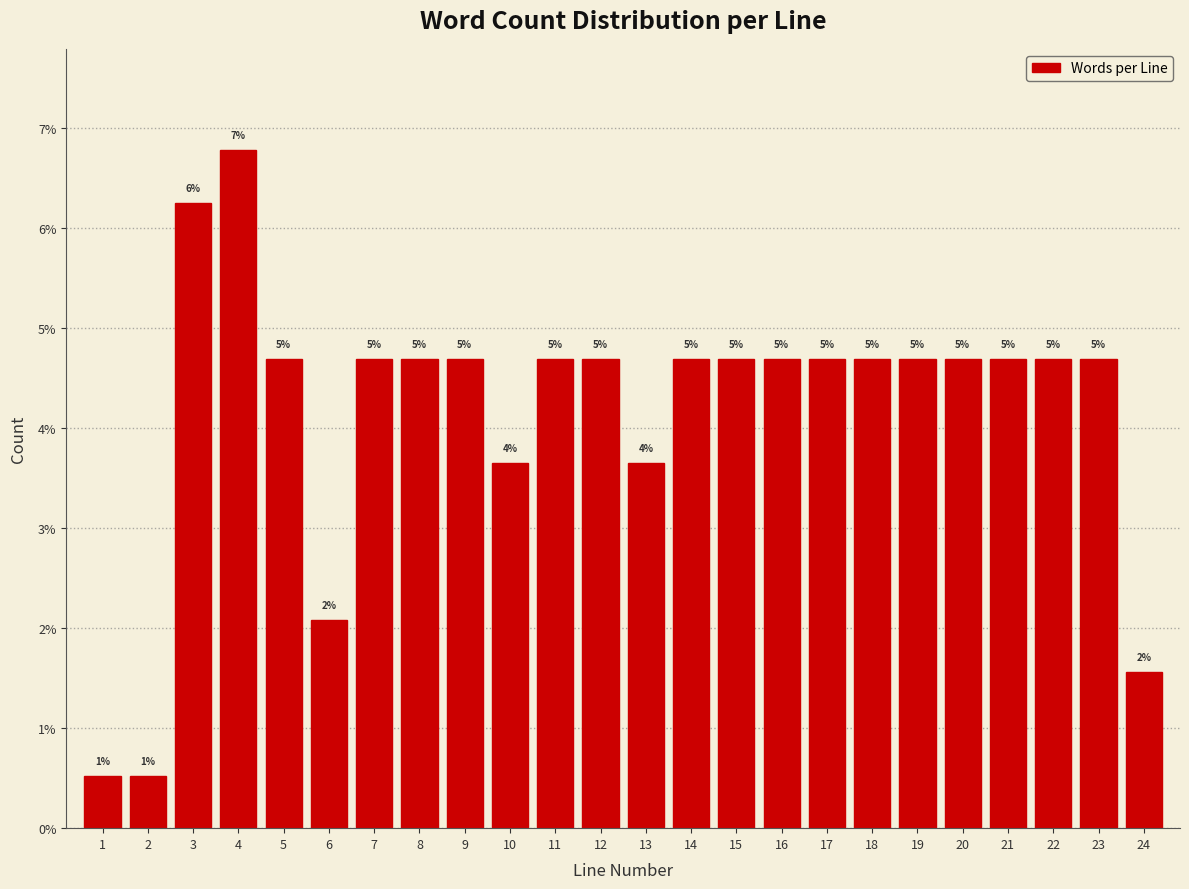

How many bars are there in total?

24